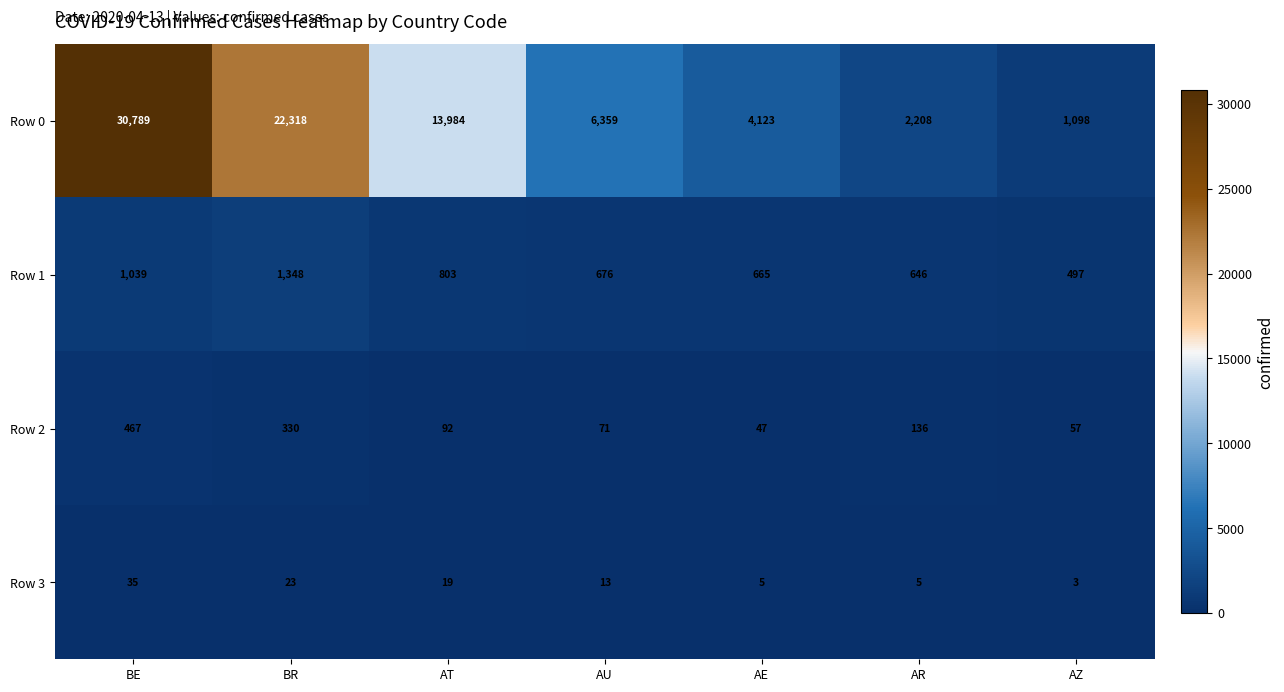

What is the average value of the Row 0 series?

11554